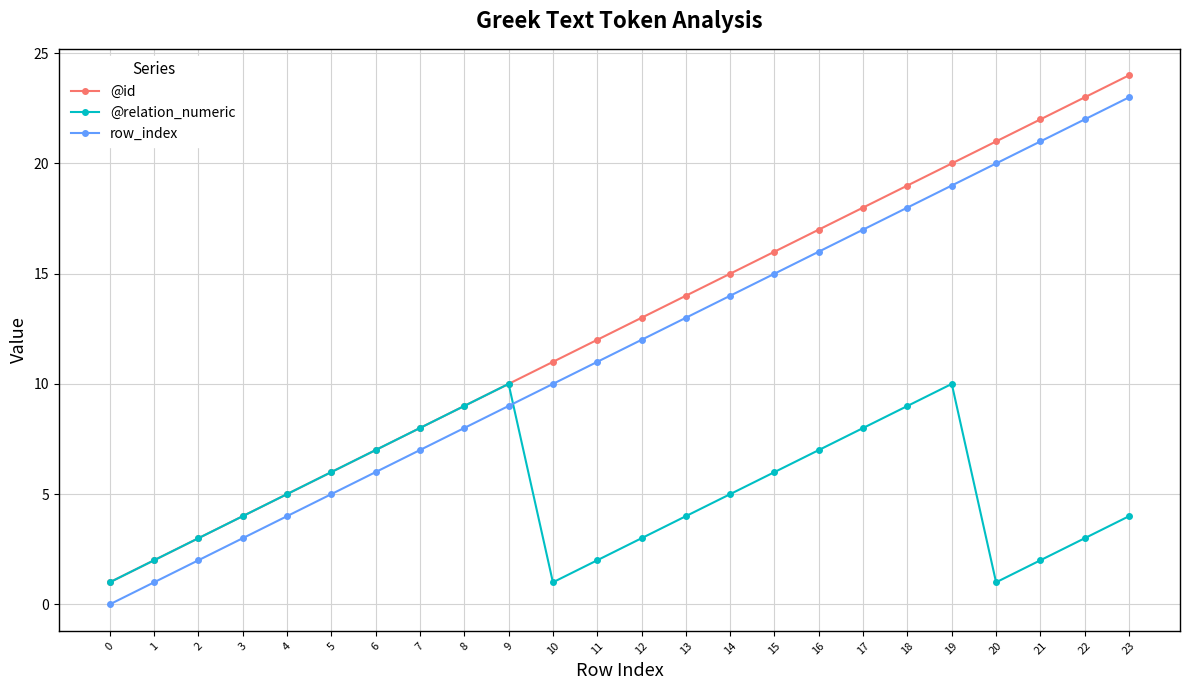

Is the value of @relation_numeric at 12 greater than the value of @id at 14?

No